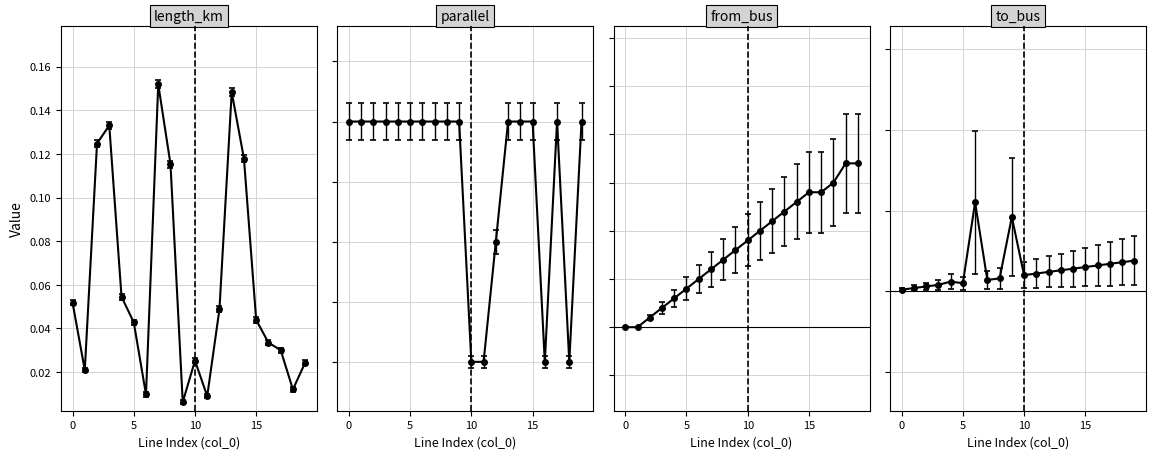

What are all the series names shown in the legend?

length_km, parallel, from_bus, to_bus